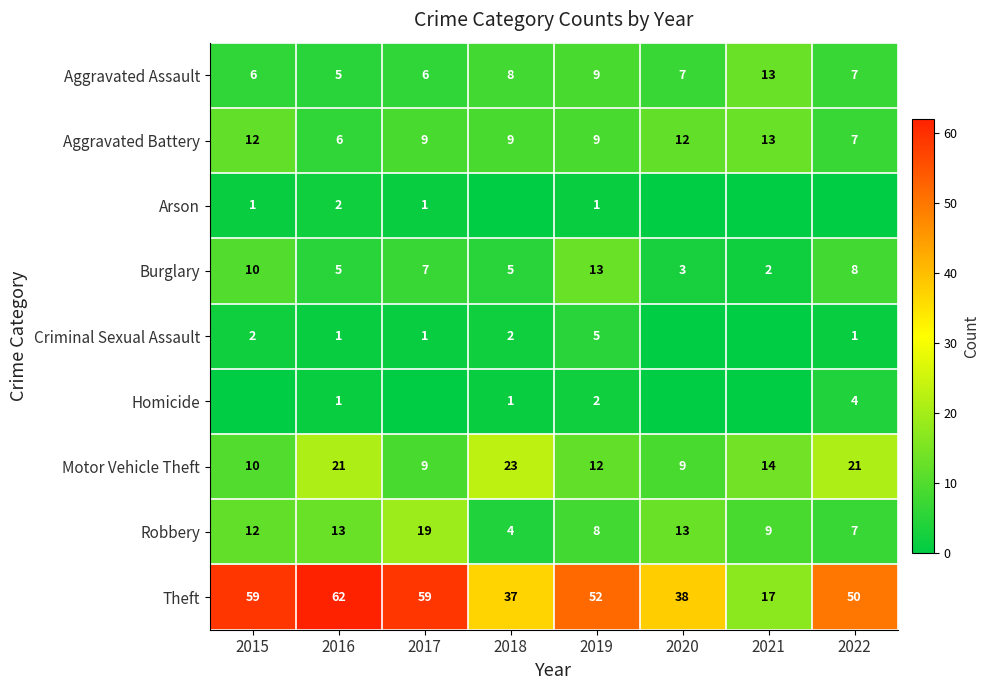

How many data points in Theft are less than 52?

4